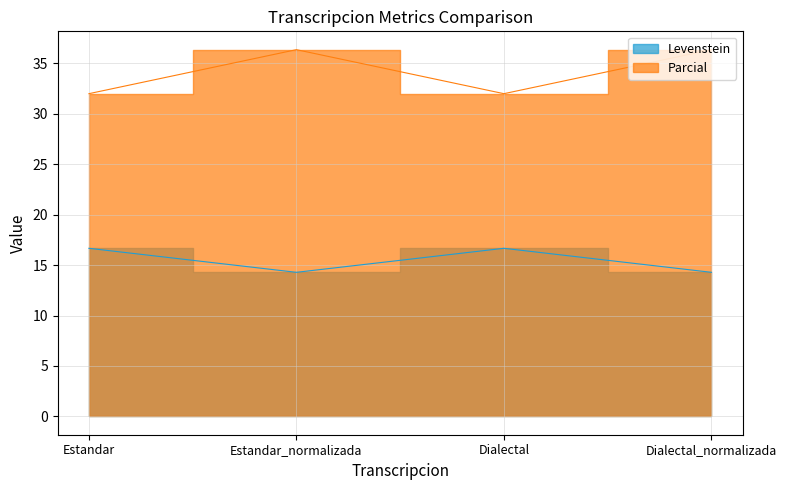

Rank the series by their maximum value, from lowest to highest.

Levenstein, Parcial